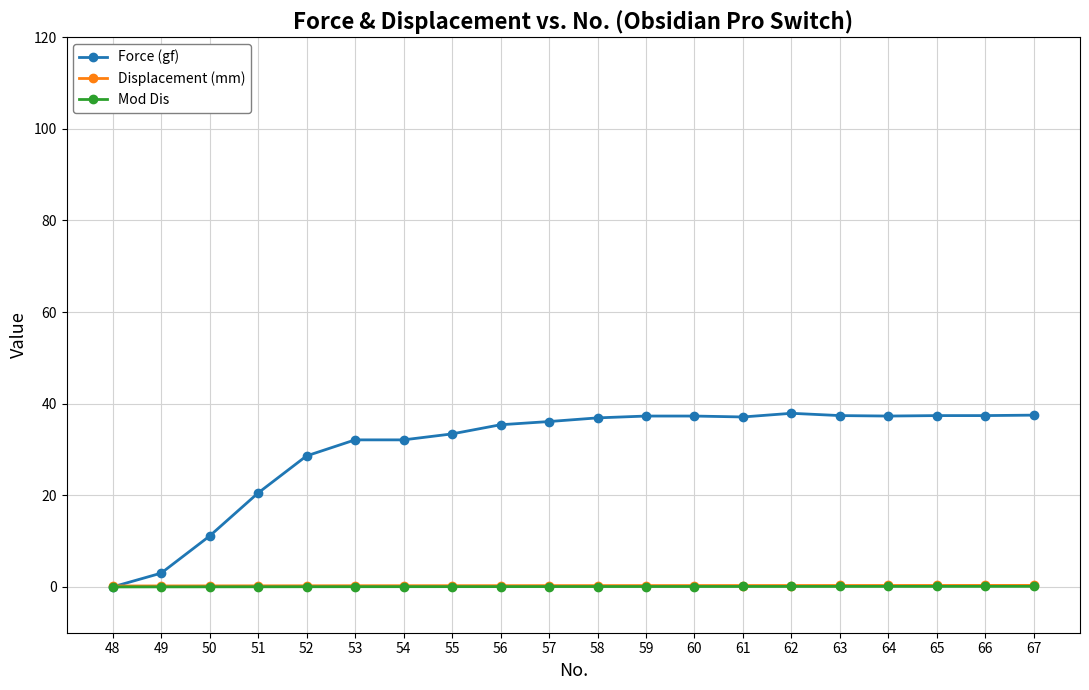

Is the value of Mod Dis at 58 greater than the value of Force (gf) at 63?

No